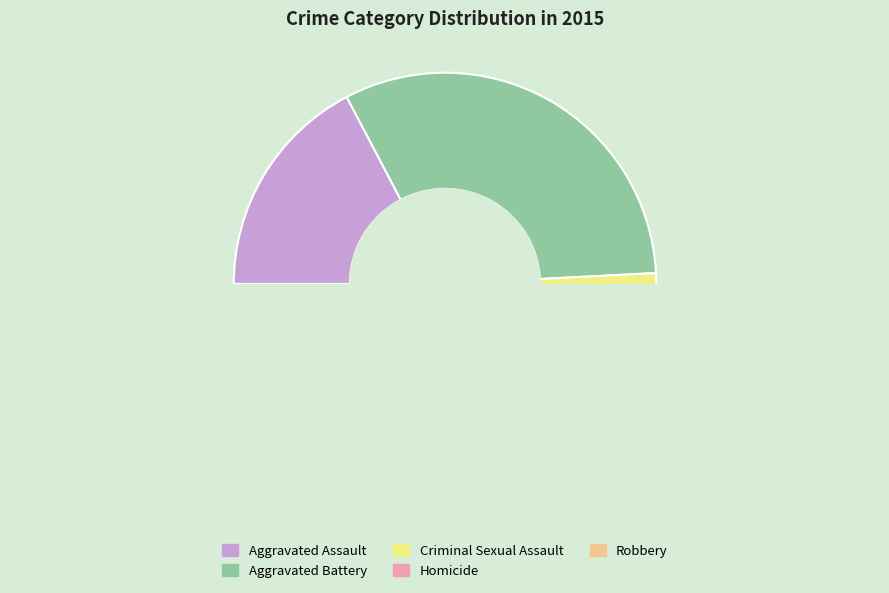

Is it true that Homicide is 16% of the pie?

False